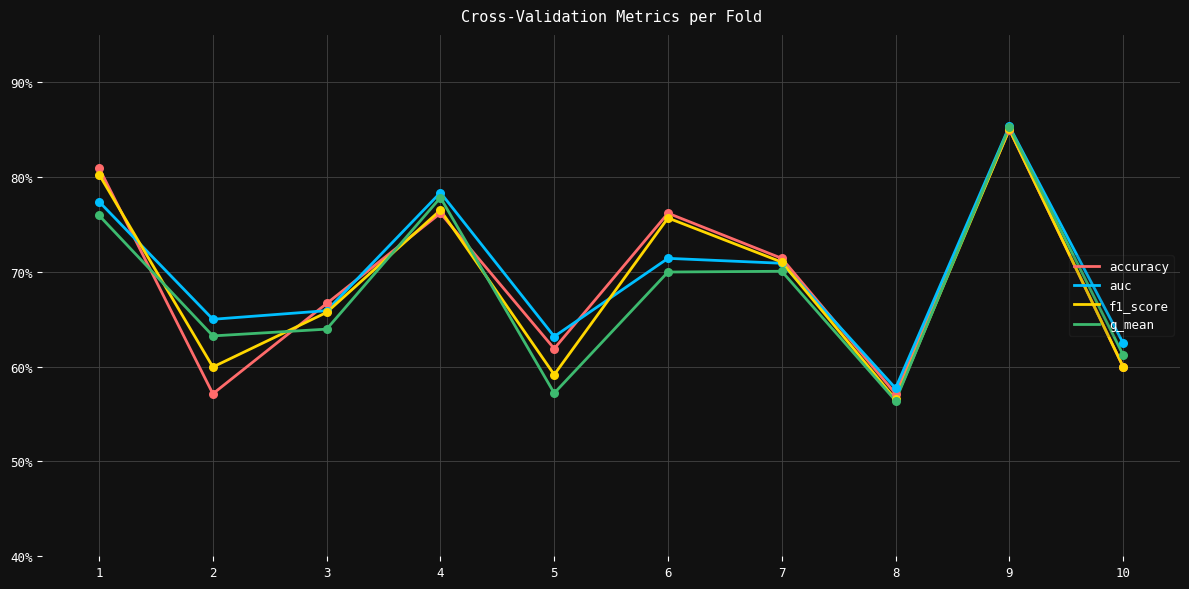

Is the value of auc at 7 greater than the value of f1_score at 1?

No